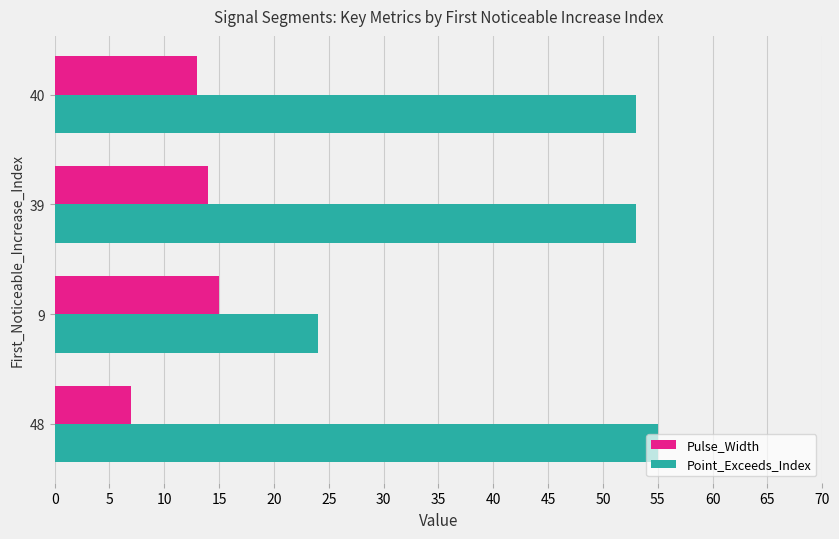

Which series has the largest total across all categories?

Point_Exceeds_Index